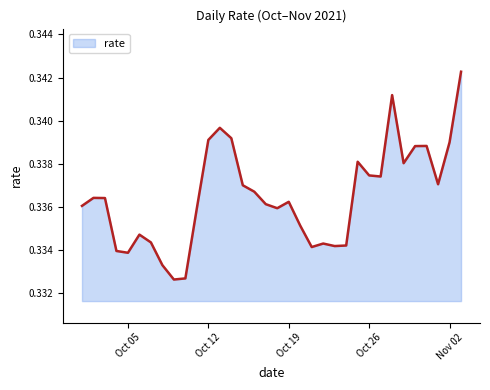

The chart shows a value of 0.2 at Oct 12. True or false?

False